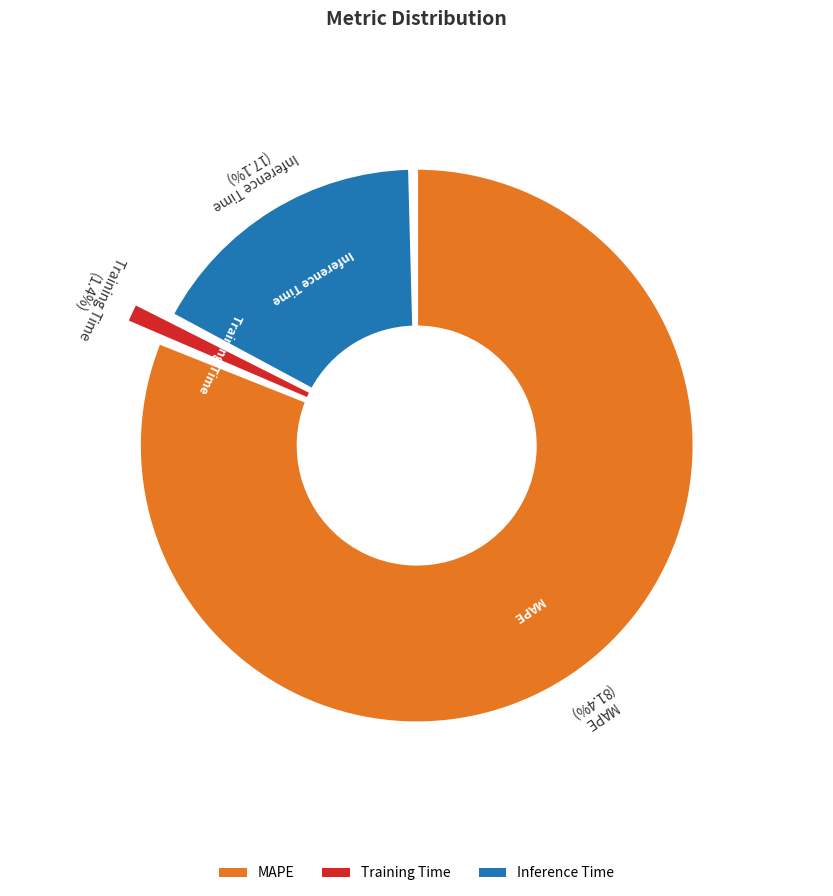

How many segments does this pie chart have?

3